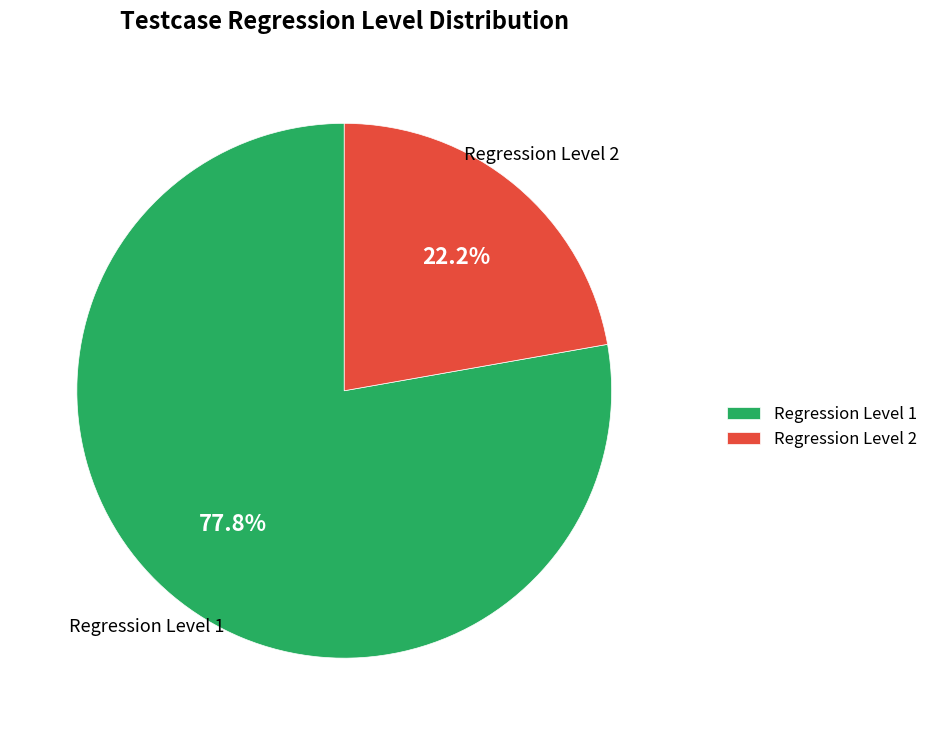

True or false: Regression Level 1 accounts for 78% of the total.

True